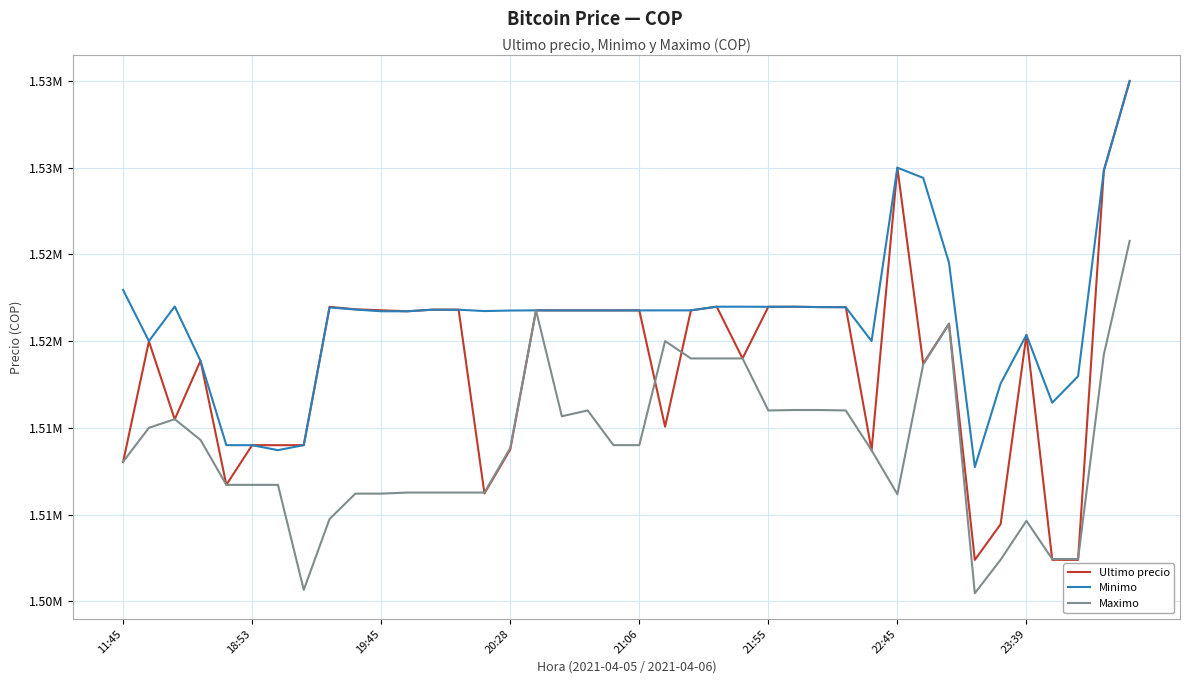

What is the value of the Minimo point at the 20th from the left?

1521768.0